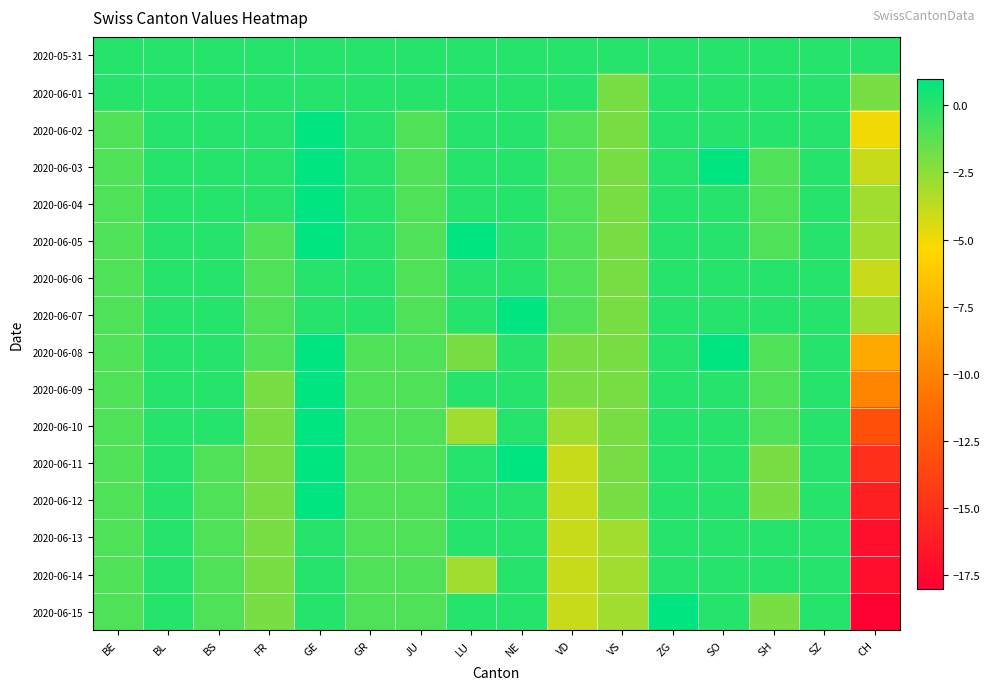

Between GE and BS, which is larger?

GE